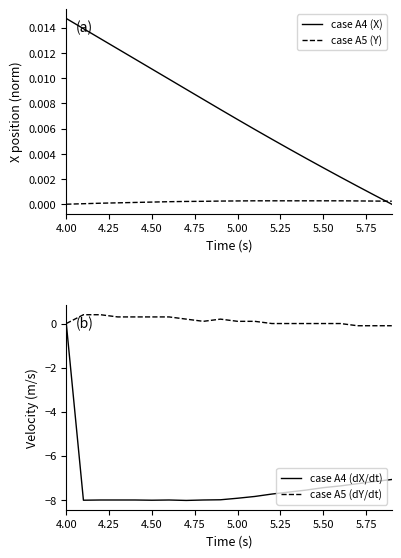

Reading left to right, transcribe all the data shown in this chart.

X position: 0.0	0.0	0.0	0.0	0.0	0.0	0.0	0.0	0.0	0.0	0.0	0.0	0.0	0.0	0.0	0.0	0.0	0.0	0.0	0.0
Y position: 0.0	0.0	0.0	0.0	0.0	0.0	0.0	0.0	0.0	0.0	0.0	0.0	0.0	0.0	0.0	0.0	0.0	0.0	0.0	0.0
case A4 (dX/dt): 0.0	-8.0	-8.0	-8.0	-8.0	-8.0	-8.0	-8.0	-8.0	-8.0	-7.9	-7.8	-7.7	-7.6	-7.6	-7.5	-7.4	-7.3	-7.2	-7.1
case A5 (dY/dt): 0.0	0.4	0.4	0.3	0.3	0.3	0.3	0.2	0.1	0.2	0.1	0.1	0.0	0.0	0.0	0.0	0.0	-0.1	-0.1	-0.1